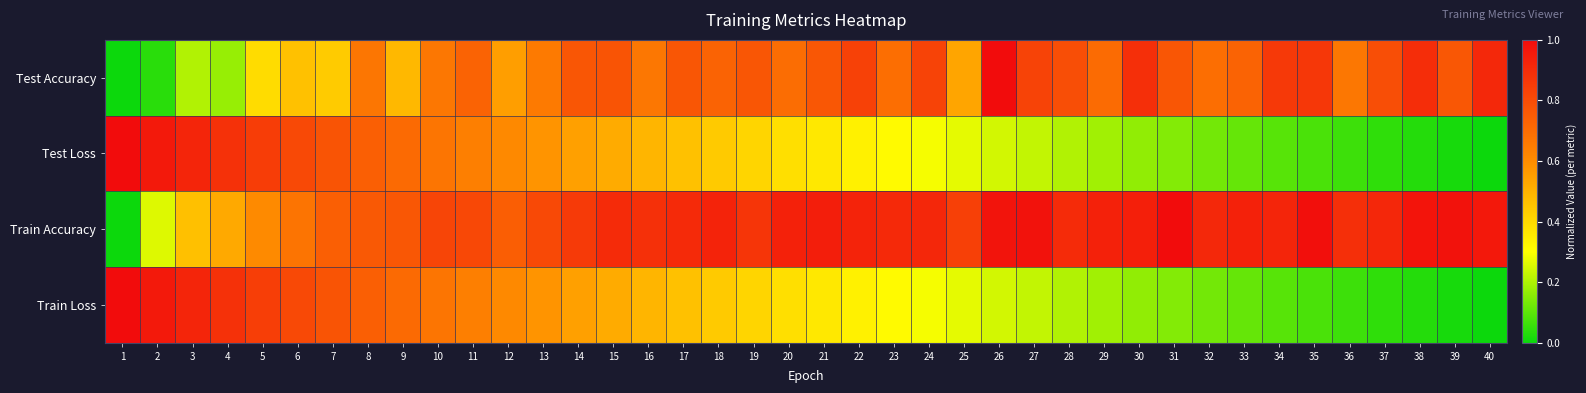

At how many categories does at least one series exceed 0?

40